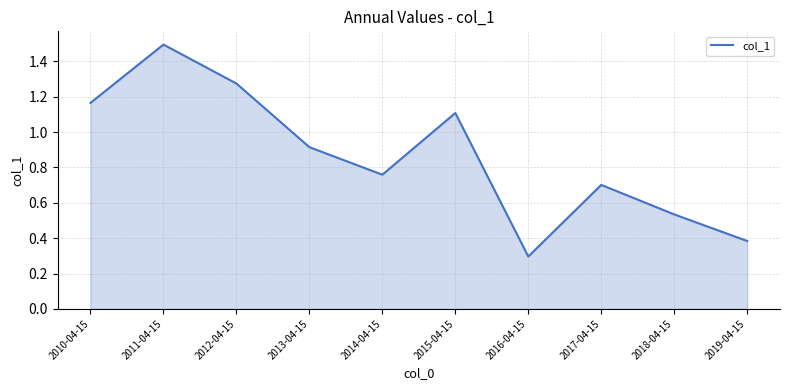

What is the smallest value displayed?

0.3